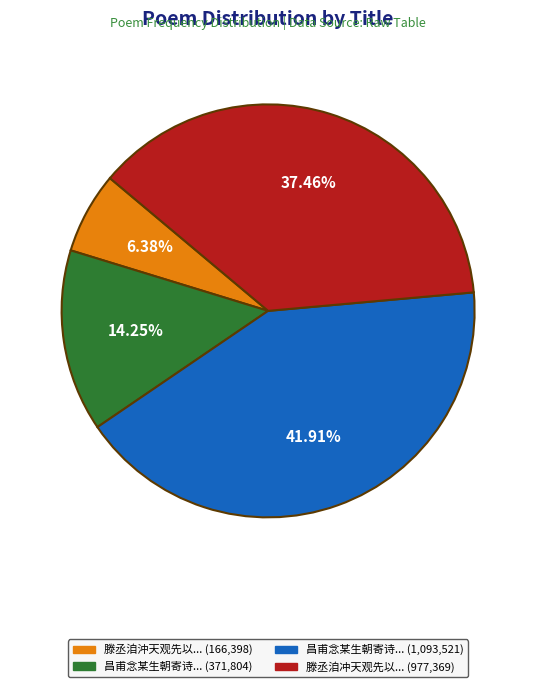

To the nearest percent, what is the average slice percentage?

25%